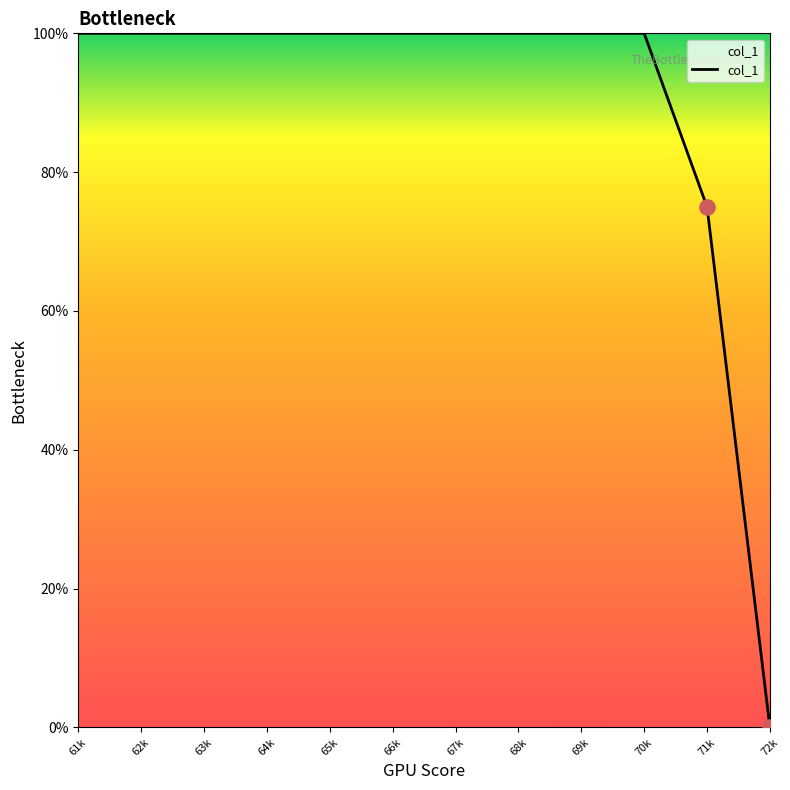

Approximately how many times larger is the value at 63k compared to 69k?

1.0